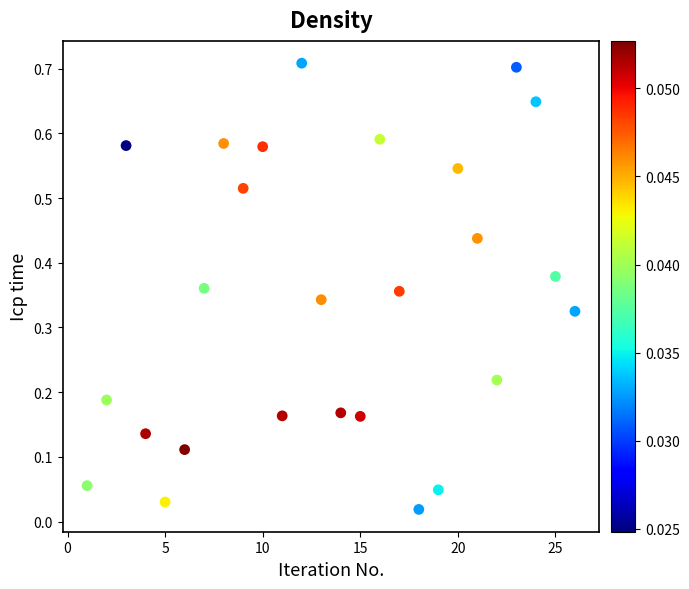

What is the range of X values (max minus min)?

25.0